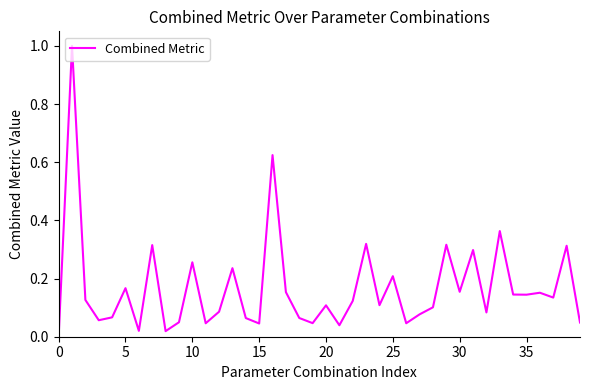

What is the difference between the maximum and minimum values?

1.0